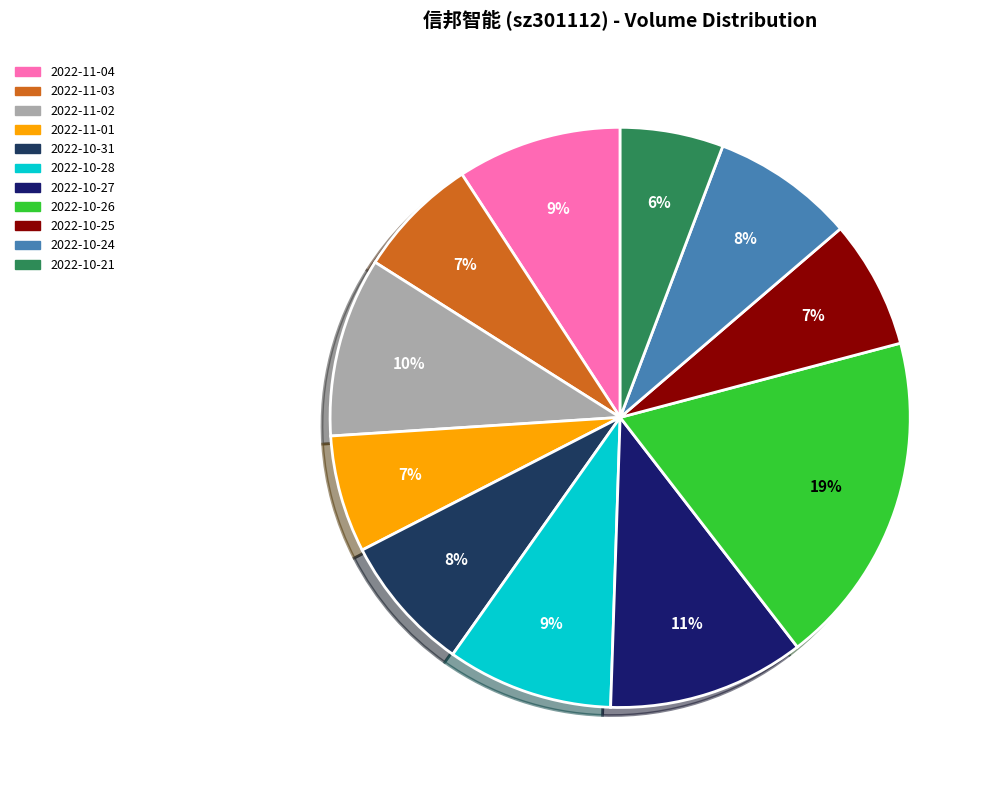

Is the sum of 2022-10-27 and 2022-10-31 greater than half?

No